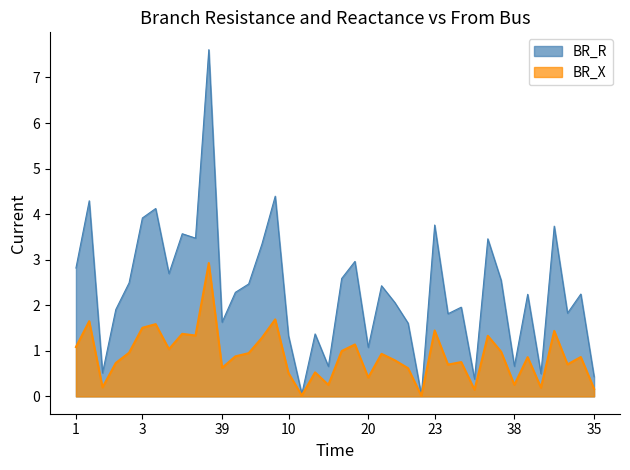

How many interior local peaks does the BR_X series have?

14